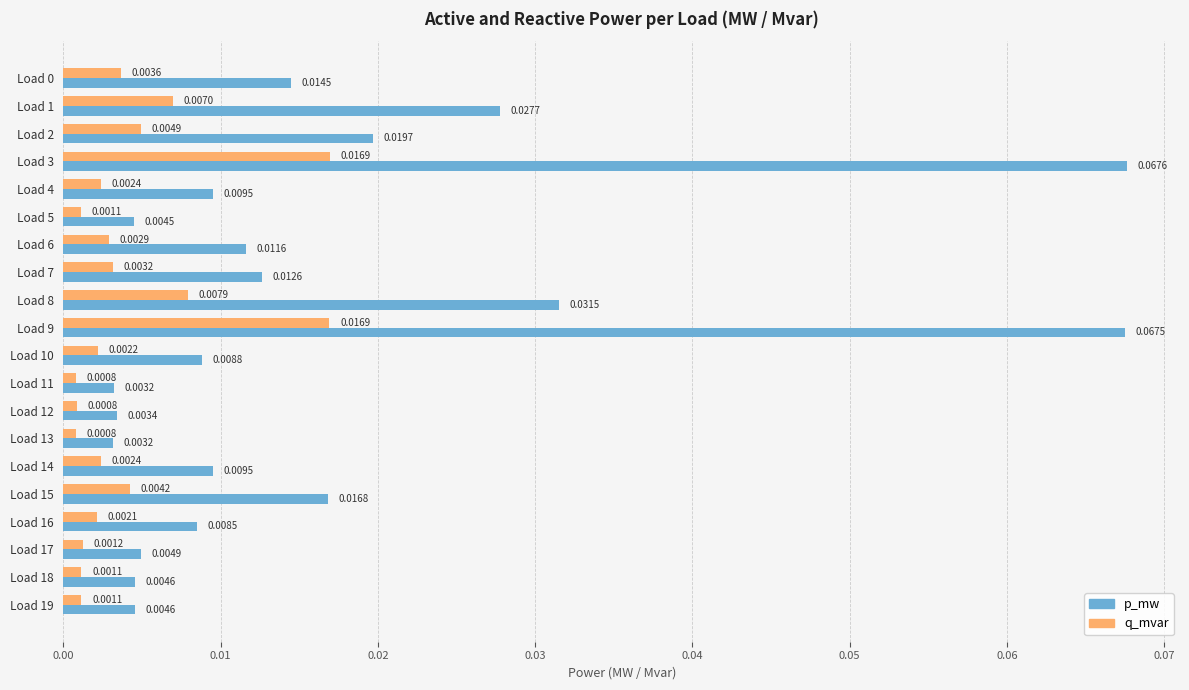

Which category has the highest value across all series?

Load 3